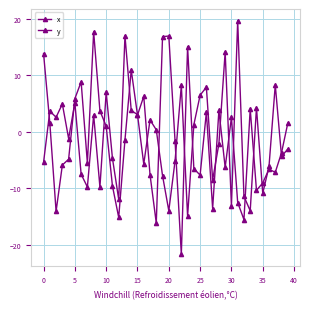

Count the number of data series in this chart.

2